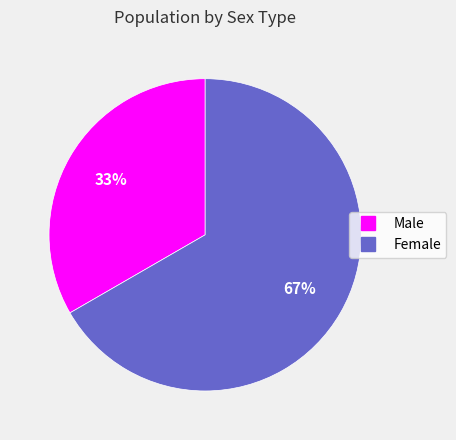

To the nearest percent, what portion does Female represent?

67%